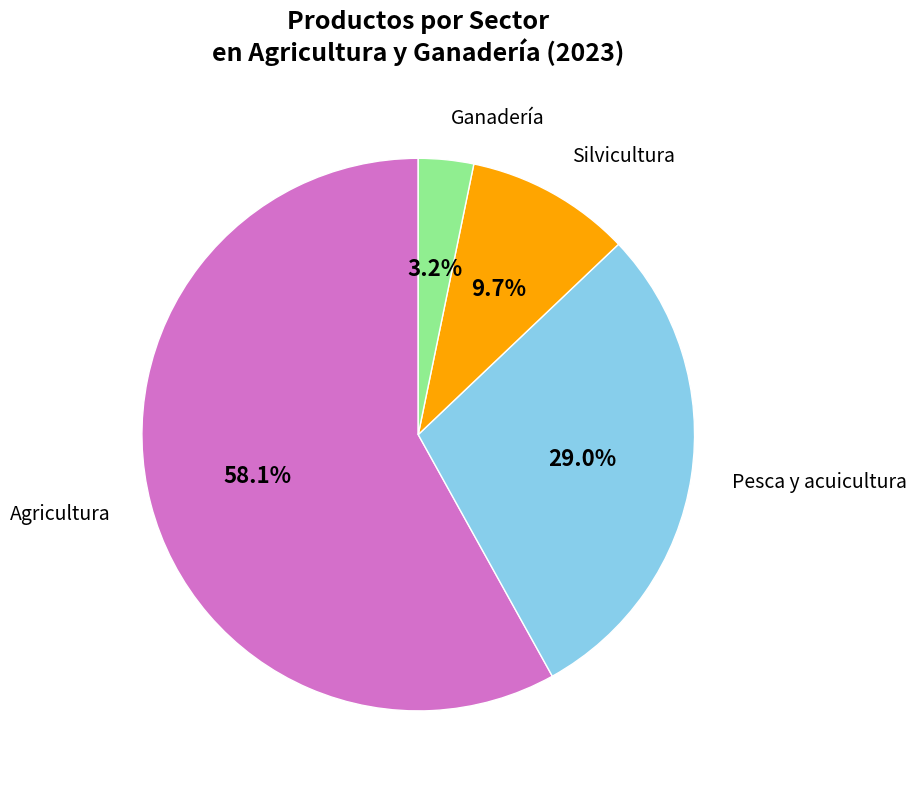

To the nearest percent, what is the difference between the largest and smallest slice percentages?

55%